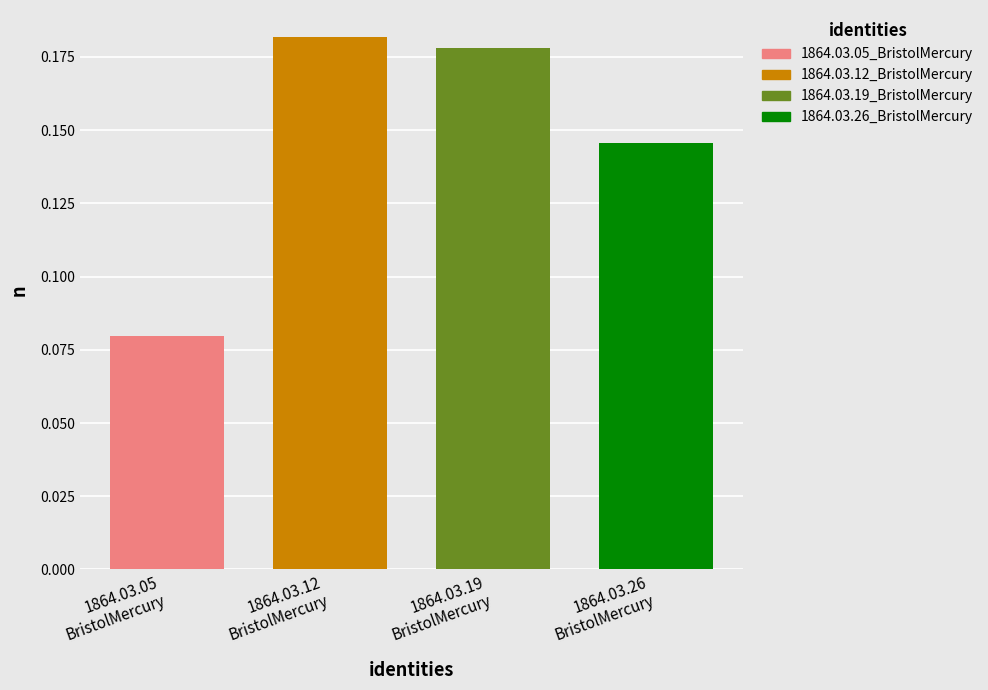

Which series has the largest range (max minus min)?

1864.03.05_BristolMercury